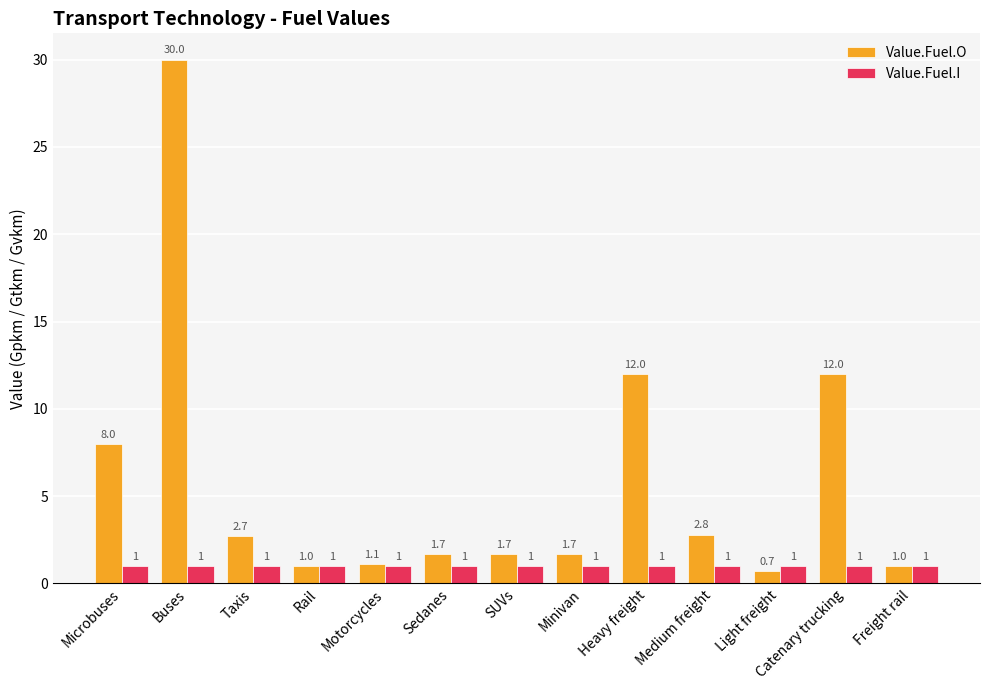

What is the label of the 3rd bar from the right?

Light freight